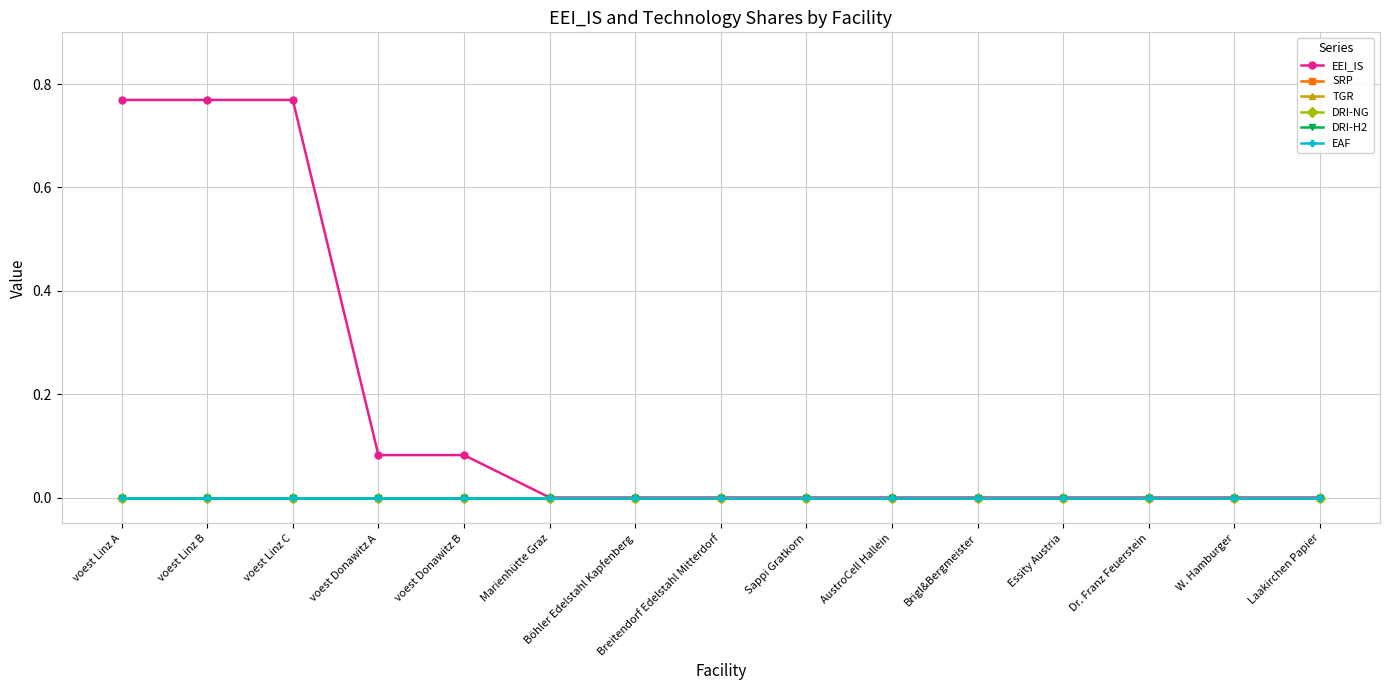

True or false: EAF and DRI-H2 intersect in this chart.

False